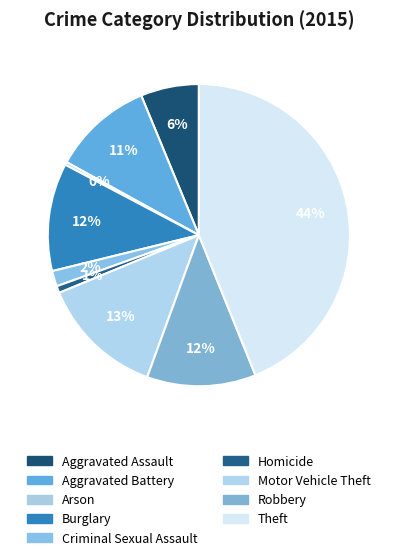

The Burglary slice represents 3% of the pie. True or false?

False